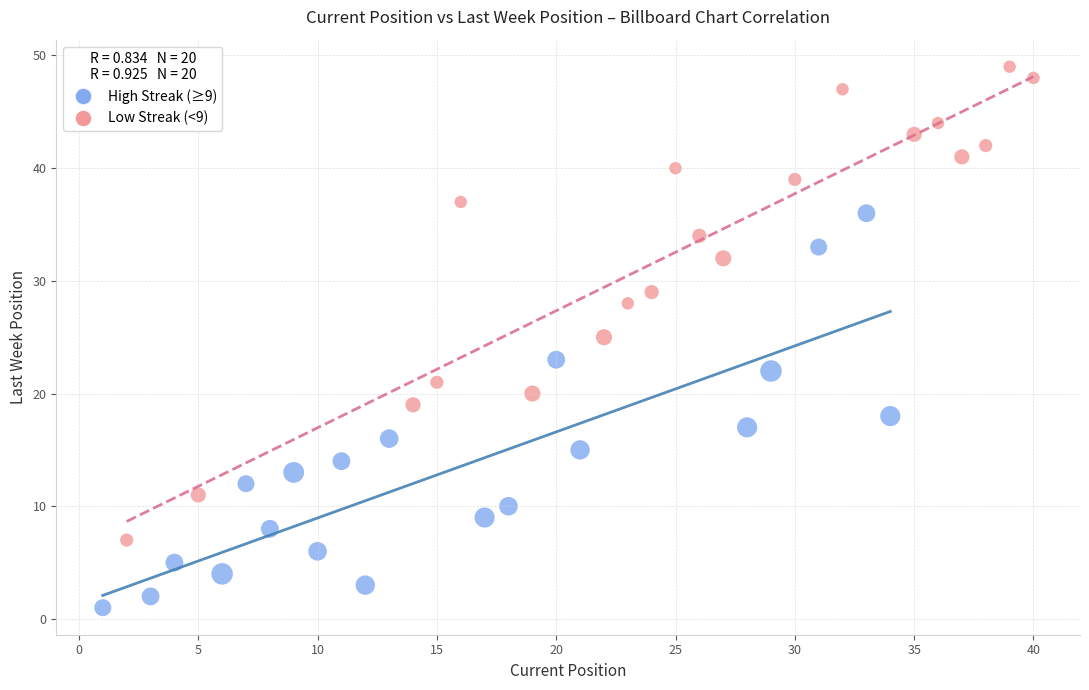

Which series contains the highest Y value?

Low Streak (<9)